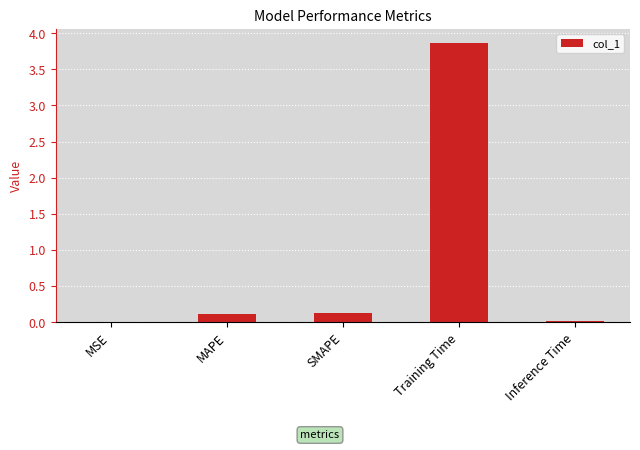

Which label corresponds to the largest value in the chart?

Training Time